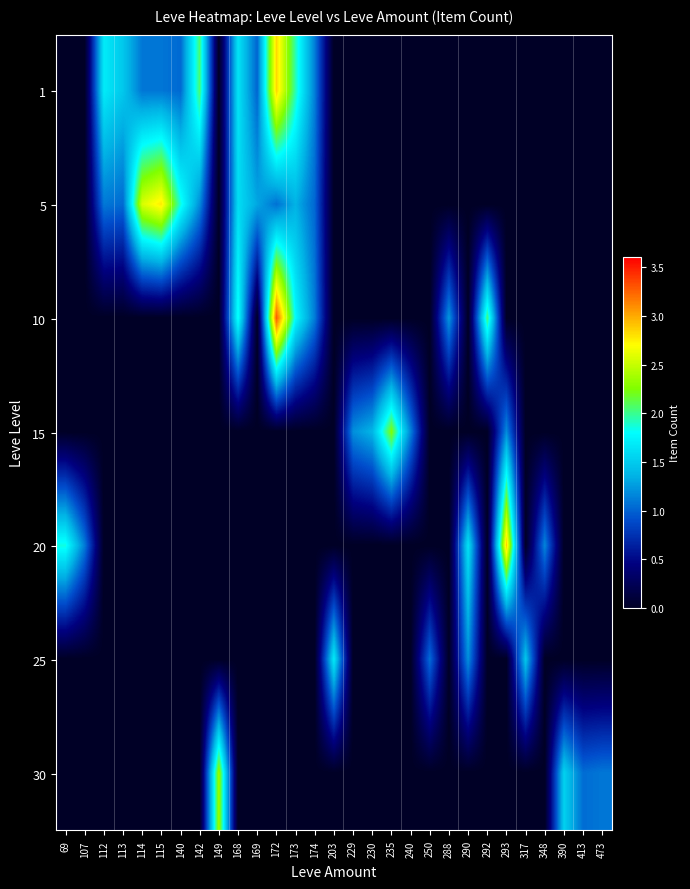

What is the greatest value displayed?

3.3